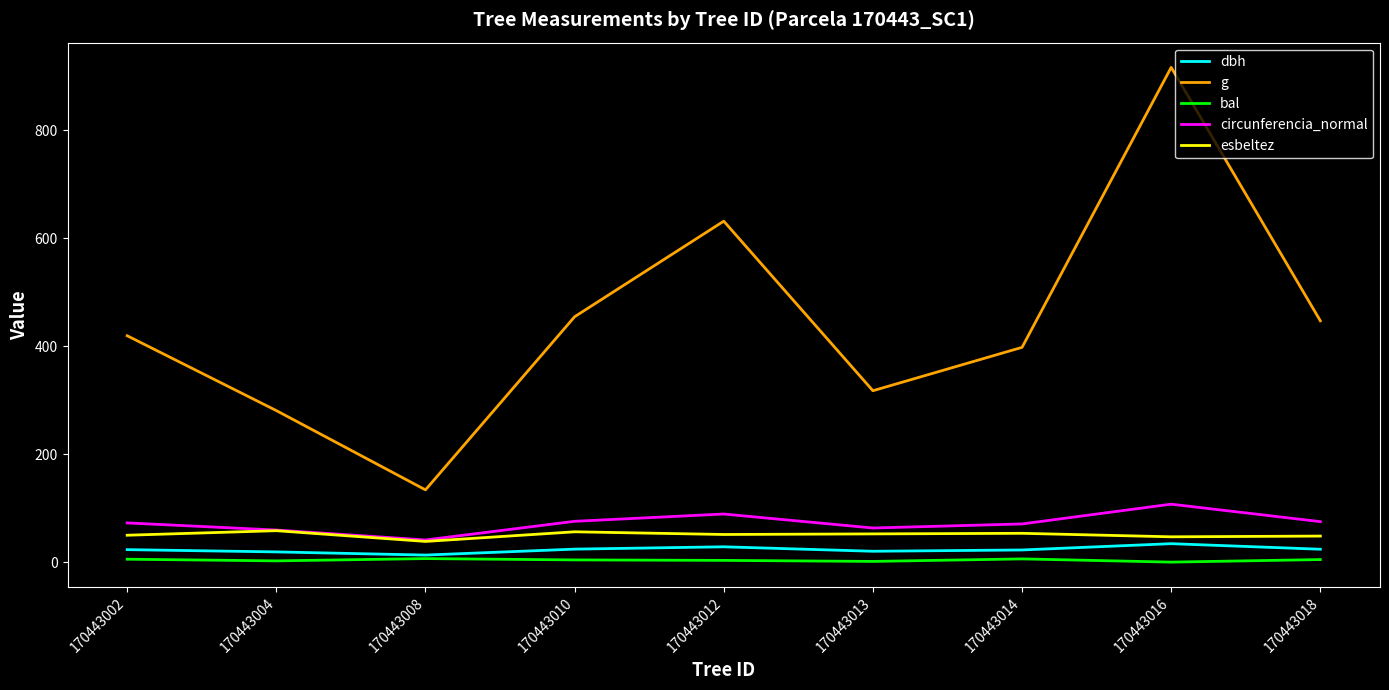

What are all the series names shown in the legend?

dbh, g, bal, circunferencia_normal, esbeltez